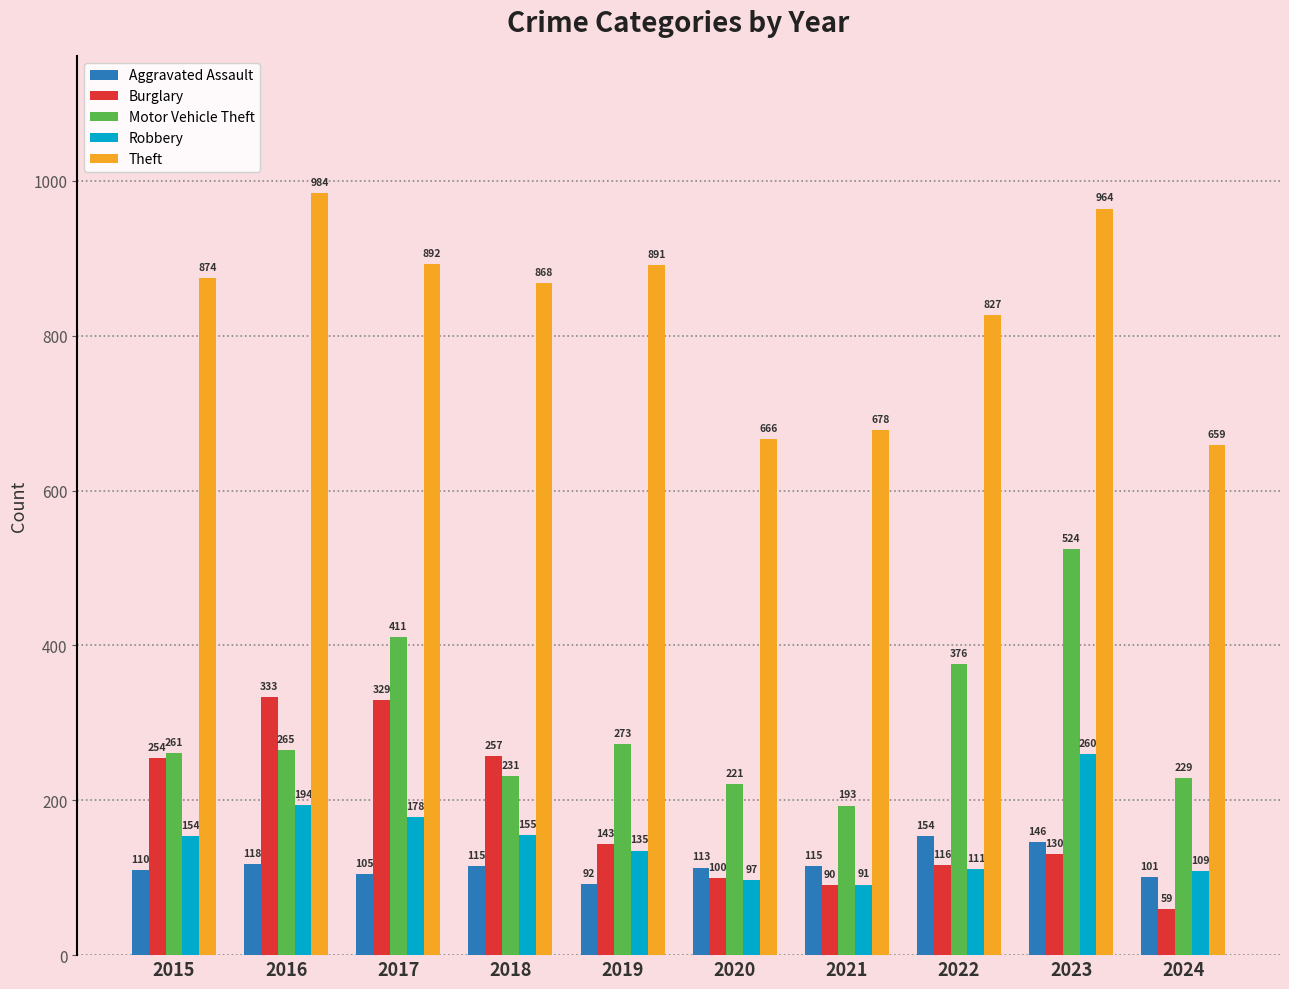

Reading left to right, extract all data points from this chart.

Aggravated Assault: 110	118	105	115	92	113	115	154	146	101
Burglary: 254	333	329	257	143	100	90	116	130	59
Motor Vehicle Theft: 261	265	411	231	273	221	193	376	524	229
Robbery: 154	194	178	155	135	97	91	111	260	109
Theft: 874	984	892	868	891	666	678	827	964	659